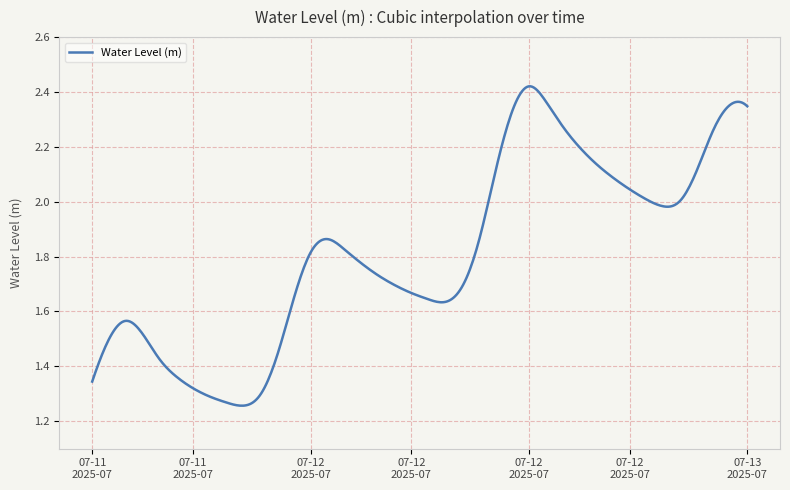

What is the difference between the maximum and minimum values?

1.2